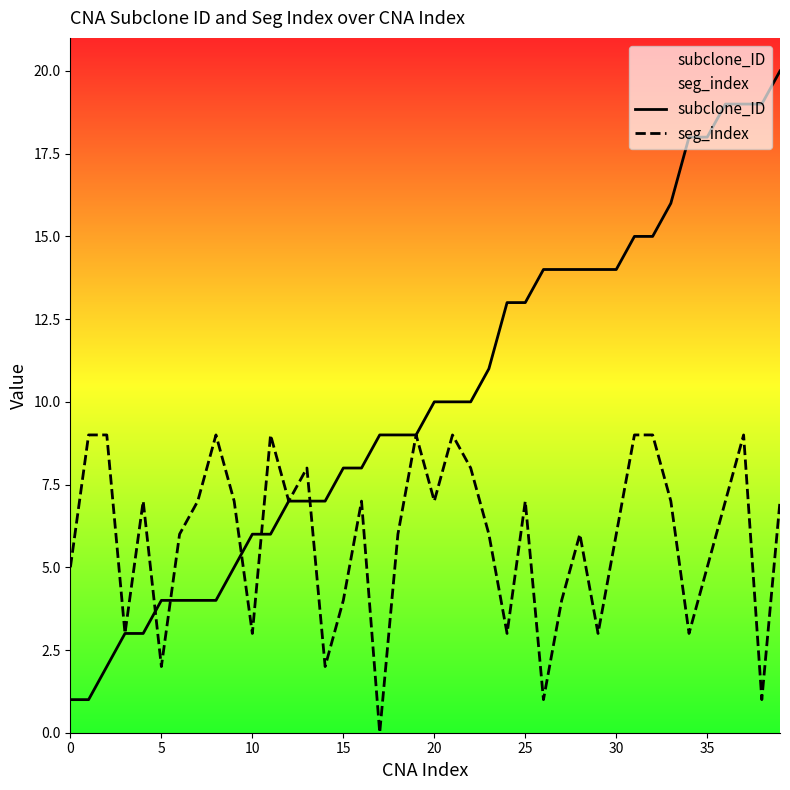

How many intersections are there between subclone_ID and seg_index?

5